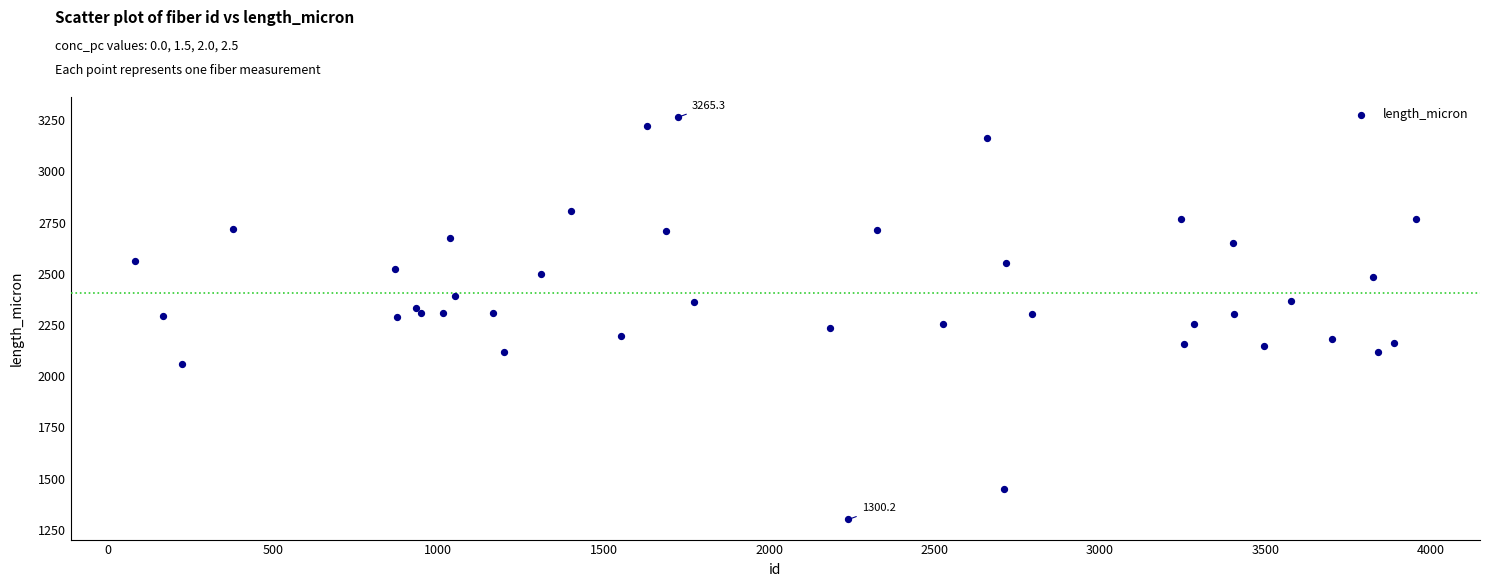

What is the range of Y values (max minus min)?

1965.1